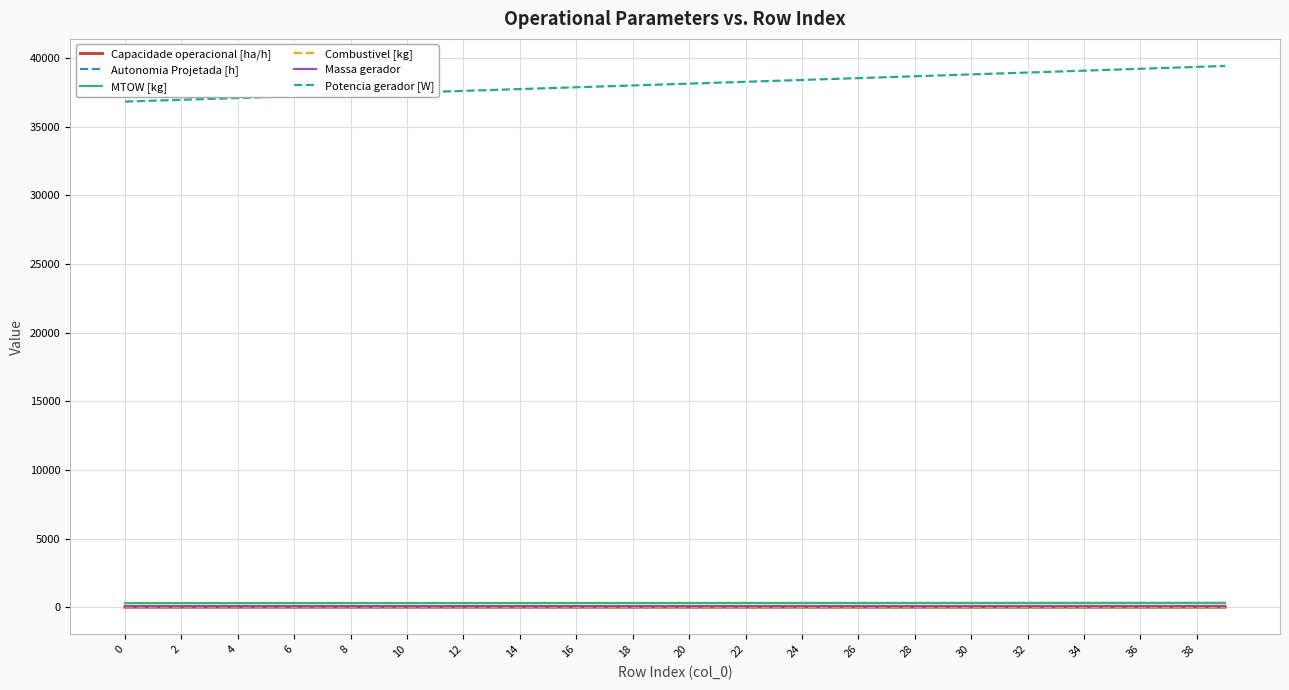

True or false: Potencia gerador [W] and MTOW [kg] cross at least once.

False